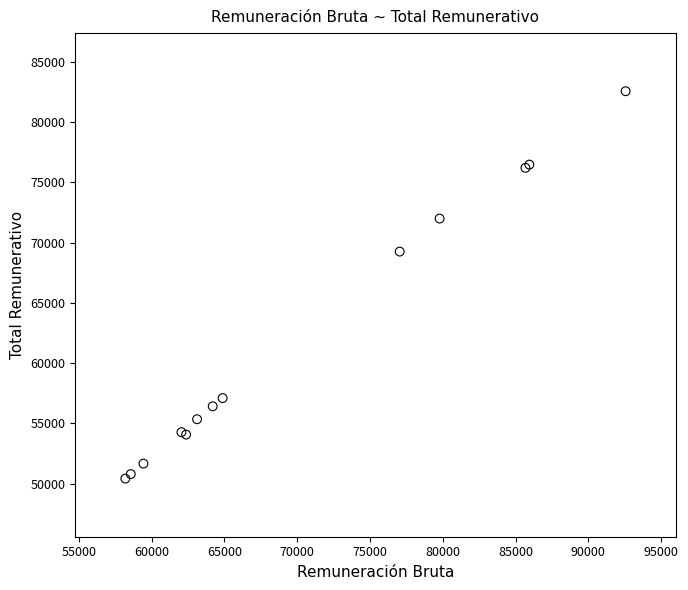

What Y value in the scatter plot is closest to 66487?

69253.0